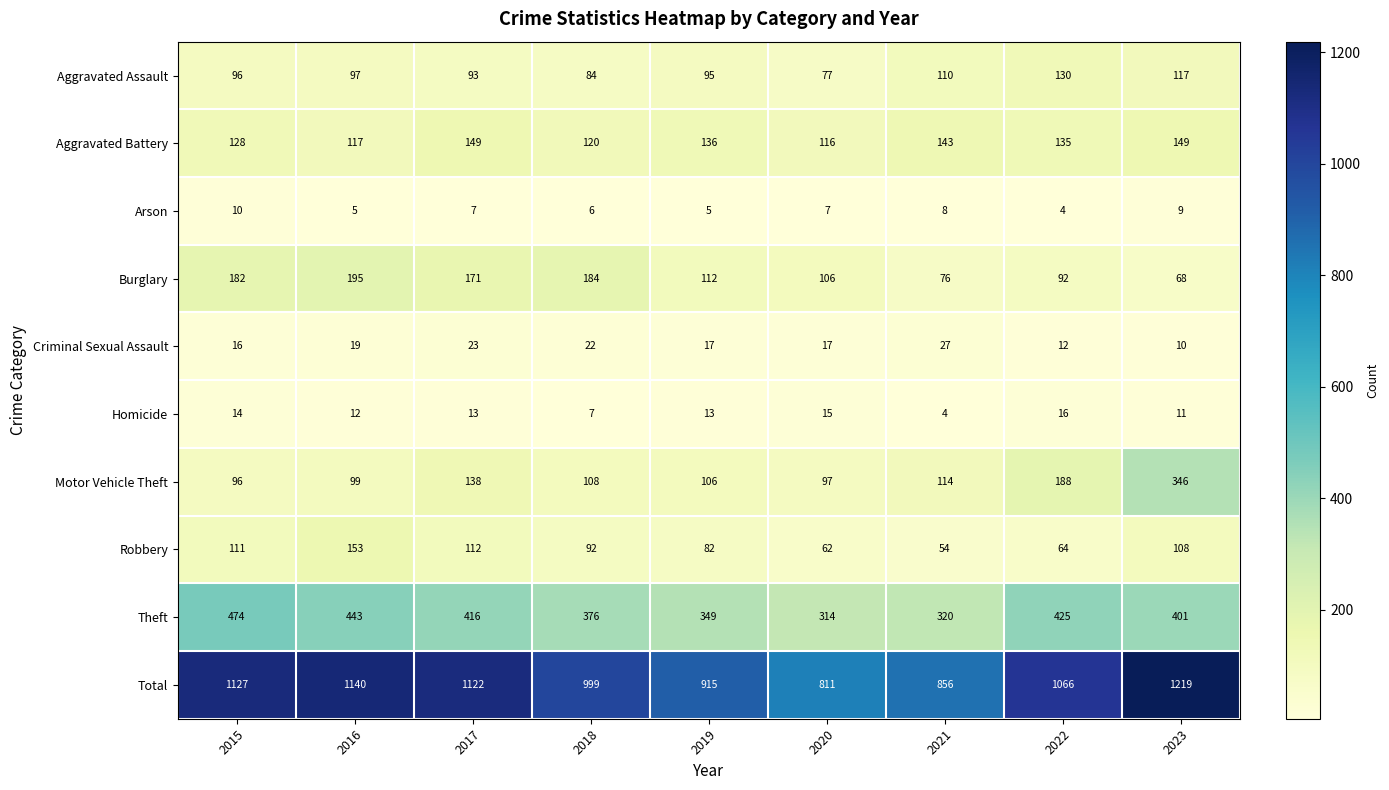

What is the maximum value shown in the chart?

1219